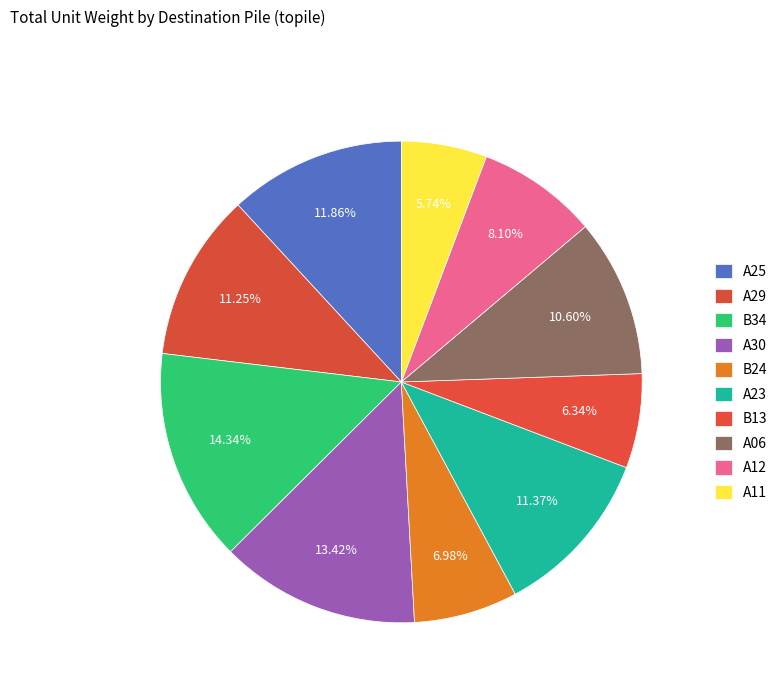

How many segments does this pie chart have?

10